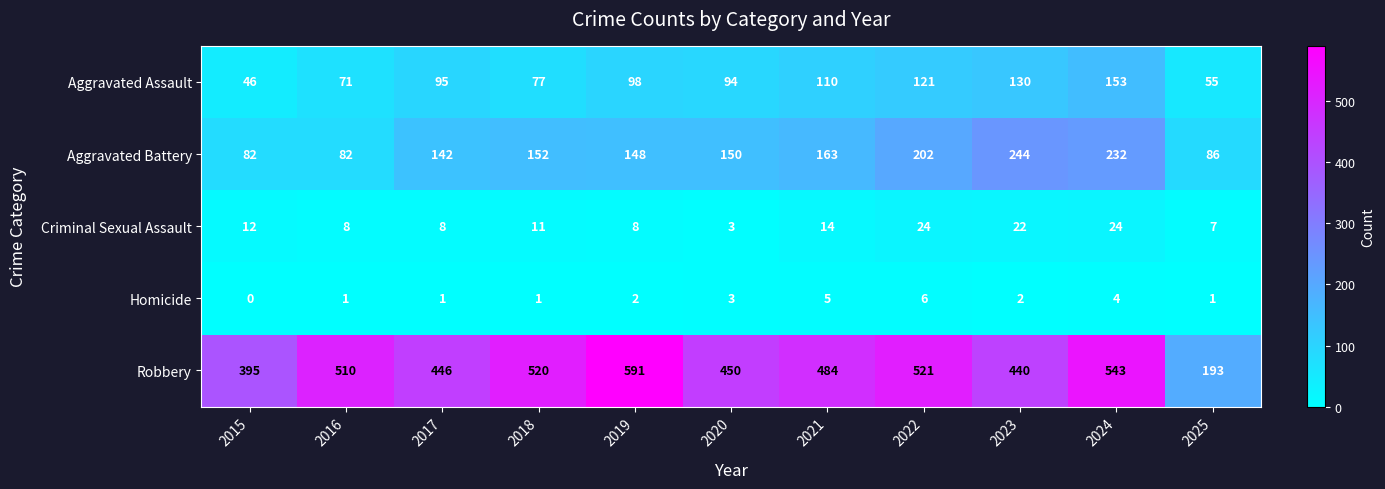

How many Homicide values are between 1 and 4?

8